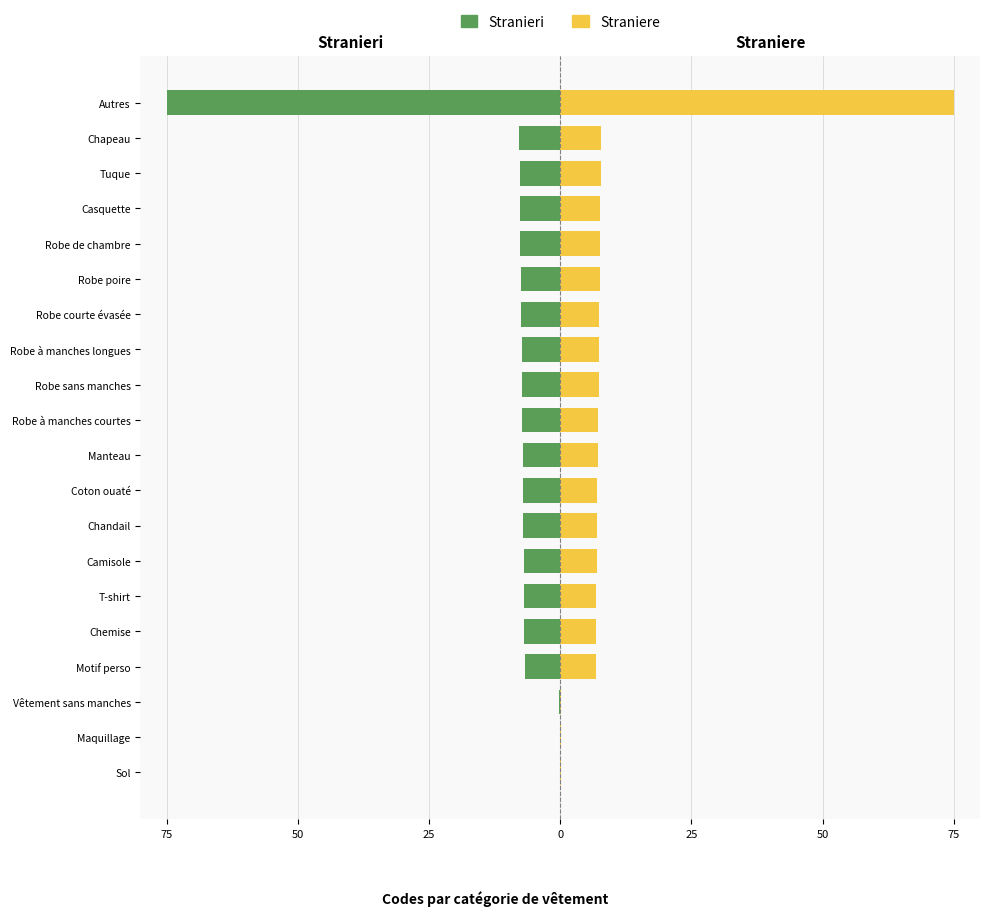

What is the difference between the Stranieri values at Chandail and Tuque?

0.7